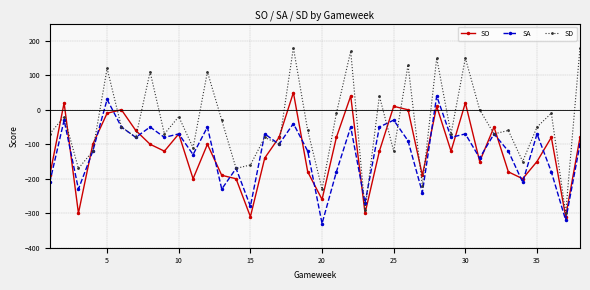

True or false: SO has more than 0 points higher than both neighbors.

True